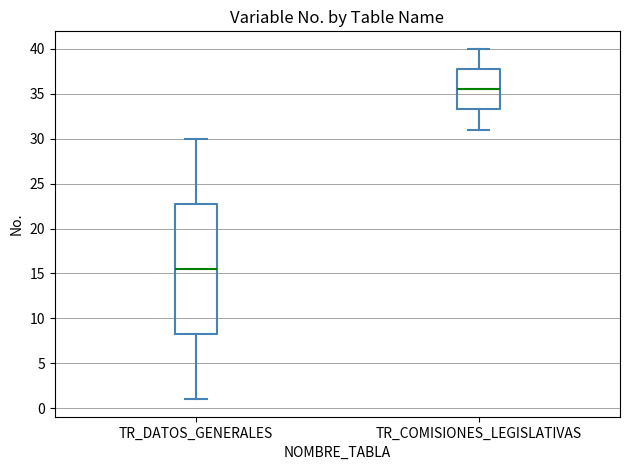

Reading left to right, read every box against the y-axis: the position of its median line, the range the box covers, and the ends of its whiskers. The values are not printed on the chart, so give them approximately, as read against the axis.

TR_DATOS_GENERALES: median 15.5, box 8.5 to 23.0, whiskers 1.0 to 30.0
TR_COMISIONES_LEGISLATIVAS: median 35.5, box 33.5 to 38.0, whiskers 31.0 to 40.0